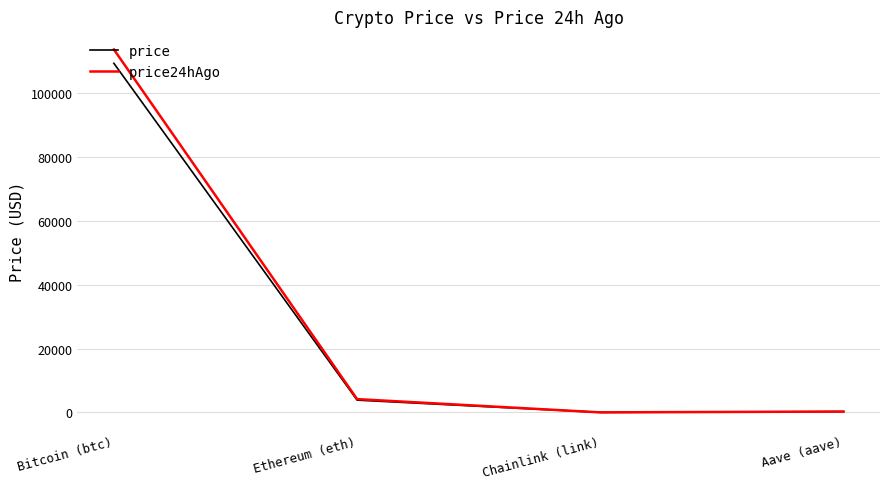

List the series in order of their peak value, lowest first.

price, price24hAgo